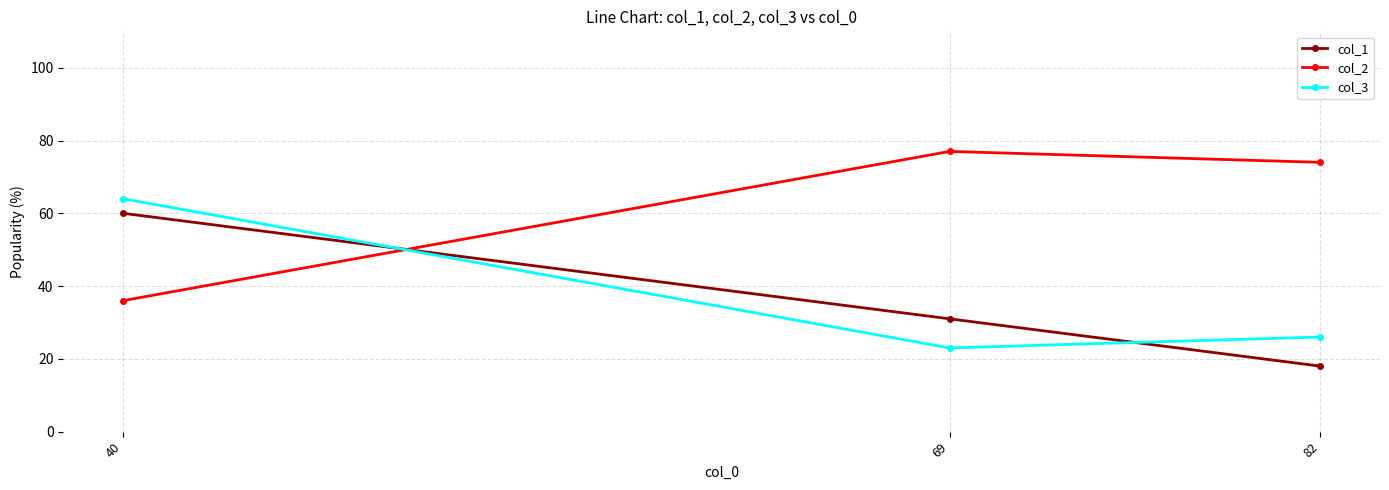

At which label is col_2 closest to 56?

82